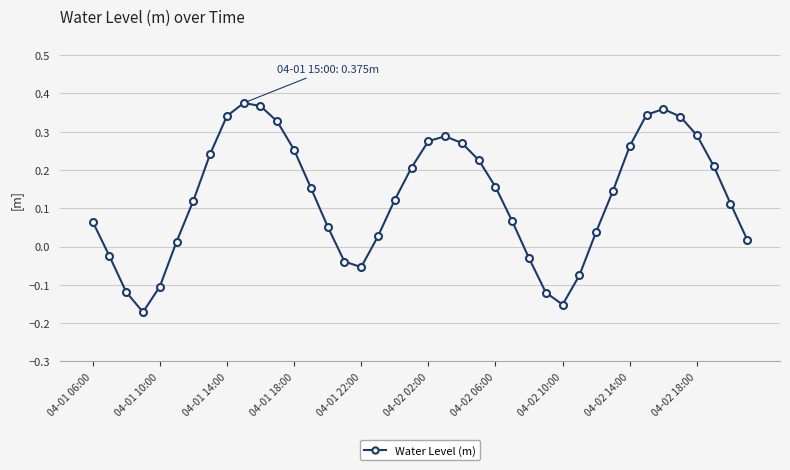

How many interior local peaks (higher than both neighbors) does the data have?

3